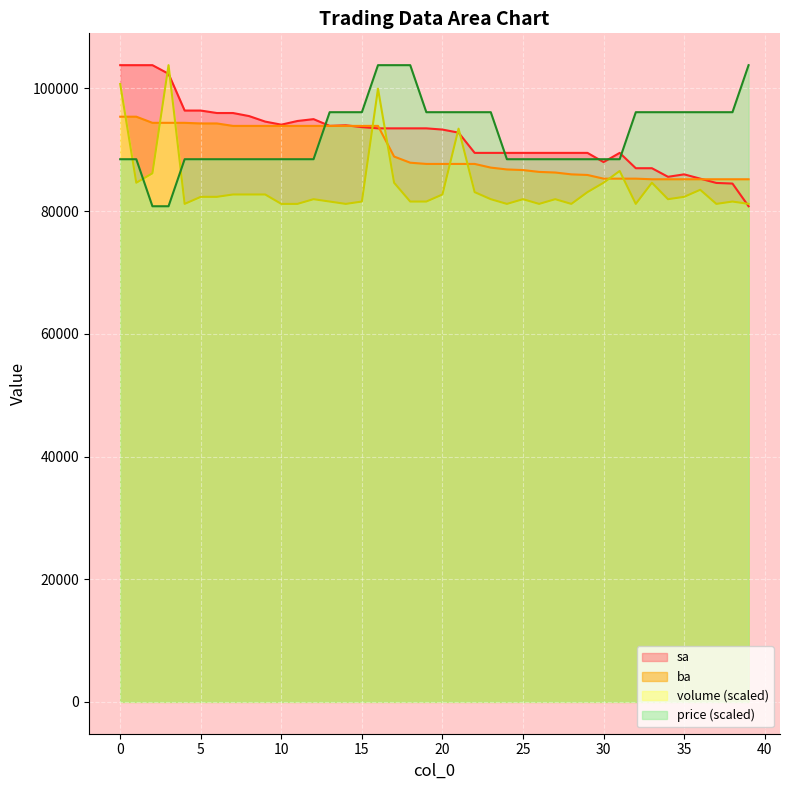

What is the highest value of the volume series?

103800.0